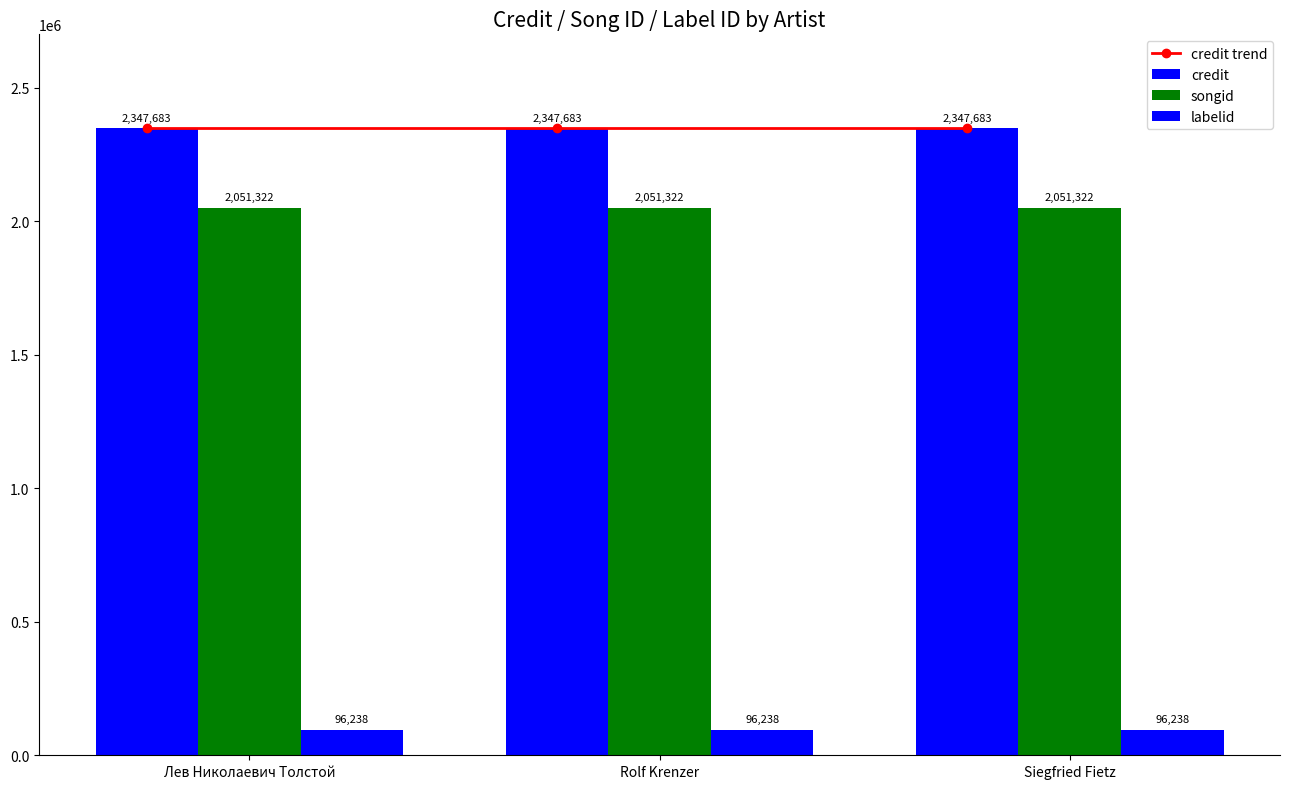

The value of credit at Rolf Krenzer is 784281. True or false?

False